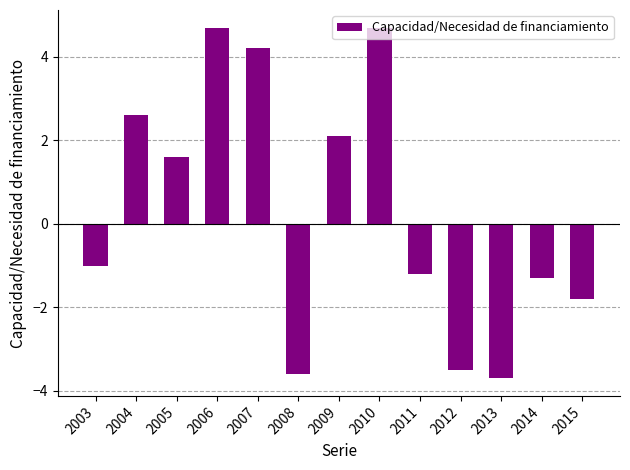

Is it true that the value at 2015 is -1.8?

True